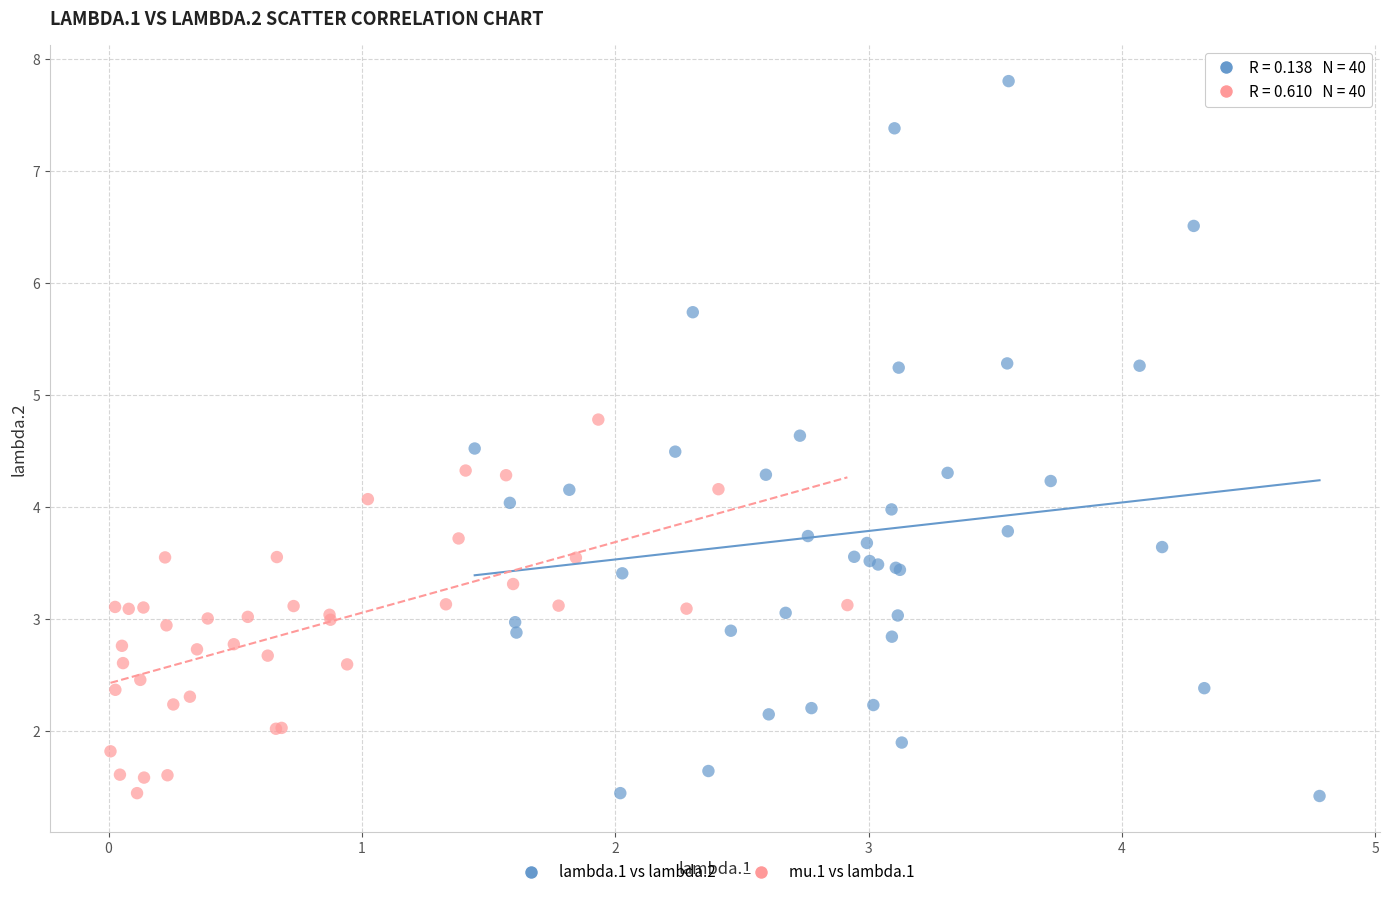

Which series has the widest spread of Y values?

lambda.1 vs lambda.2